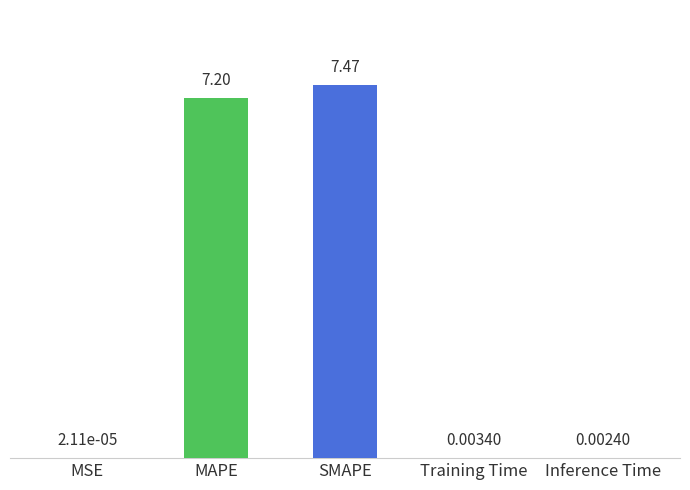

Where is the data nearest to the value 3?

Training Time